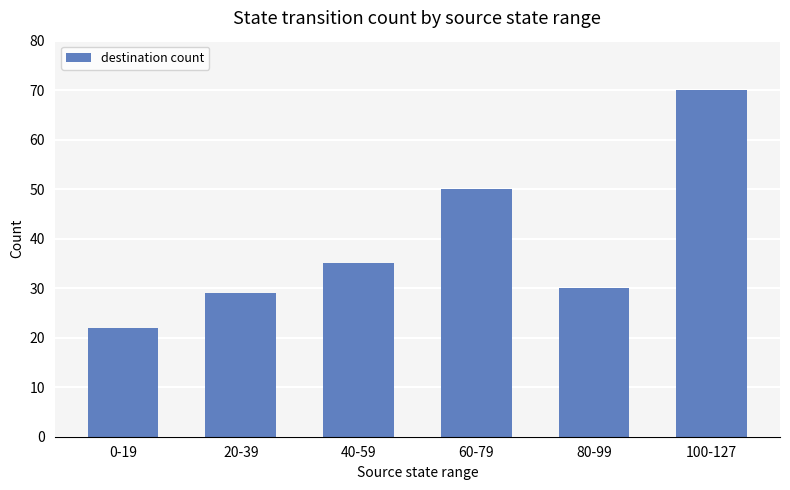

List the labels in order of value, largest first.

100-127, 60-79, 40-59, 80-99, 20-39, 0-19